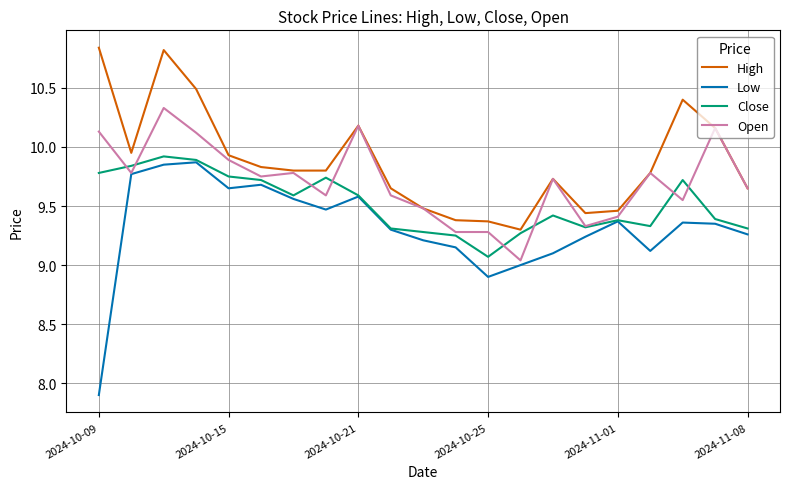

What is the lowest value of the Low series?

7.9